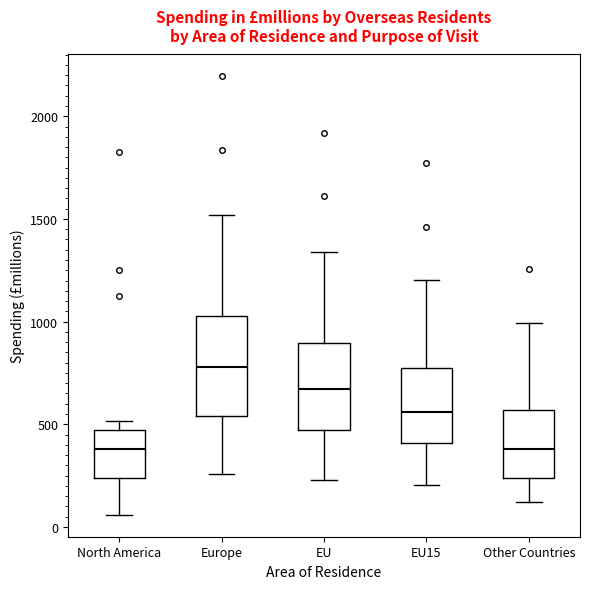

Reading left to right, transcribe this box plot: for each box, give where its median line is, the range the box spans, and where its two whiskers end, as read against the y-axis. The values are not printed on the chart, so give them approximately, as read against the axis.

North America: median 400, box 250 to 450, whiskers 50 to 500
Europe: median 800, box 550 to 1050, whiskers 250 to 1500
EU: median 650, box 450 to 900, whiskers 250 to 1350
EU15: median 550, box 400 to 800, whiskers 200 to 1200
Other Countries: median 400, box 250 to 550, whiskers 100 to 1000